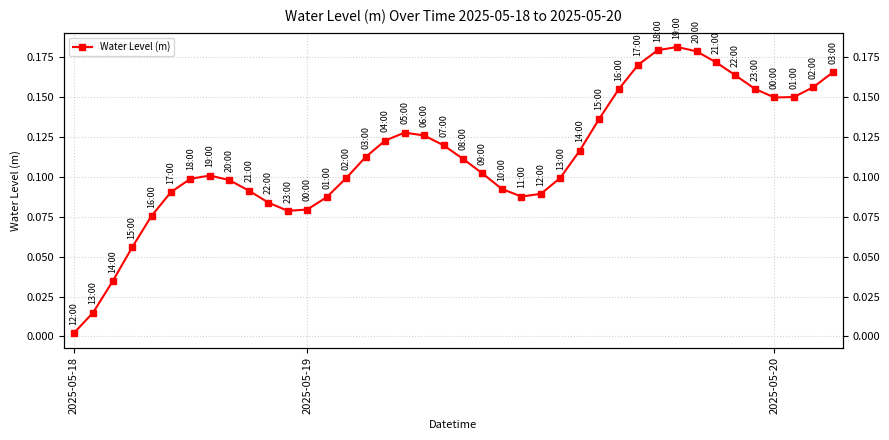

True or false: the data shows 0.1 at 19.

True